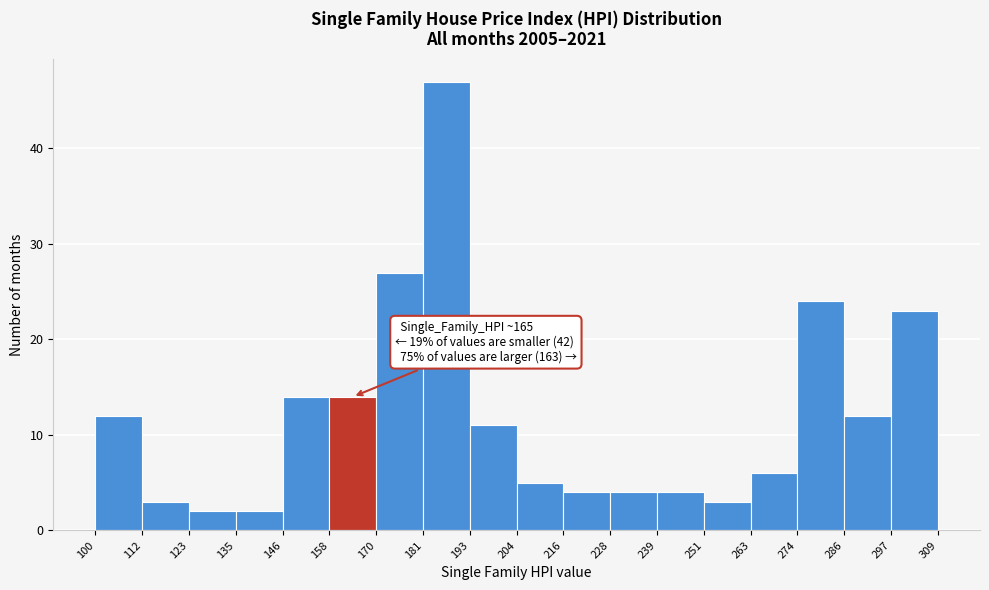

Which range on the x-axis has the tallest bar?

181 to 193